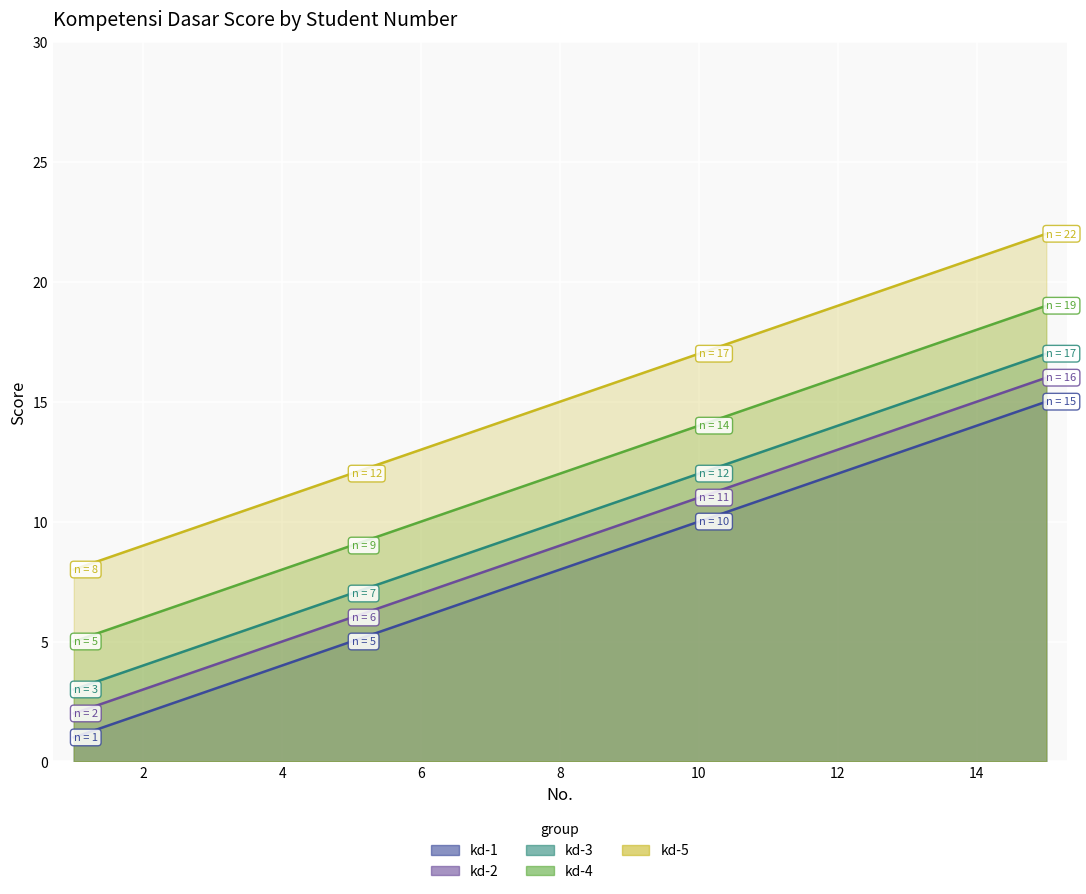

How many distinct data groups are displayed?

5